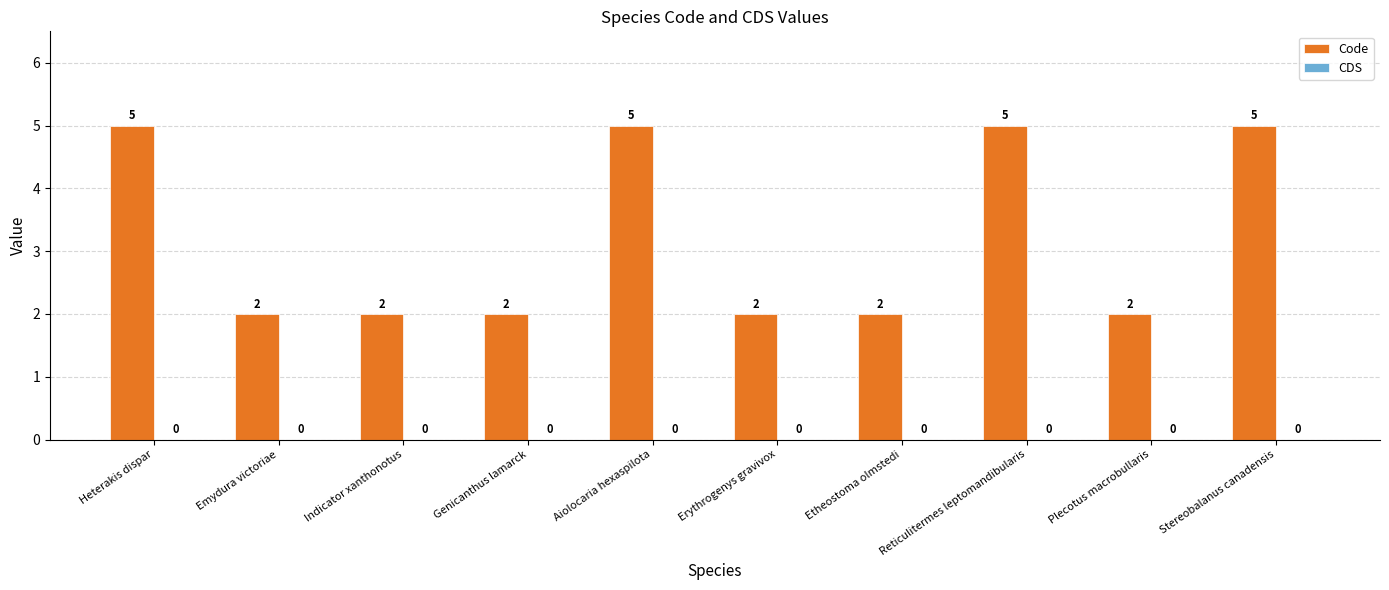

What is the ratio of the value at Reticulitermes leptomandibularis to the value at Aiolocaria hexaspilota?

1.0